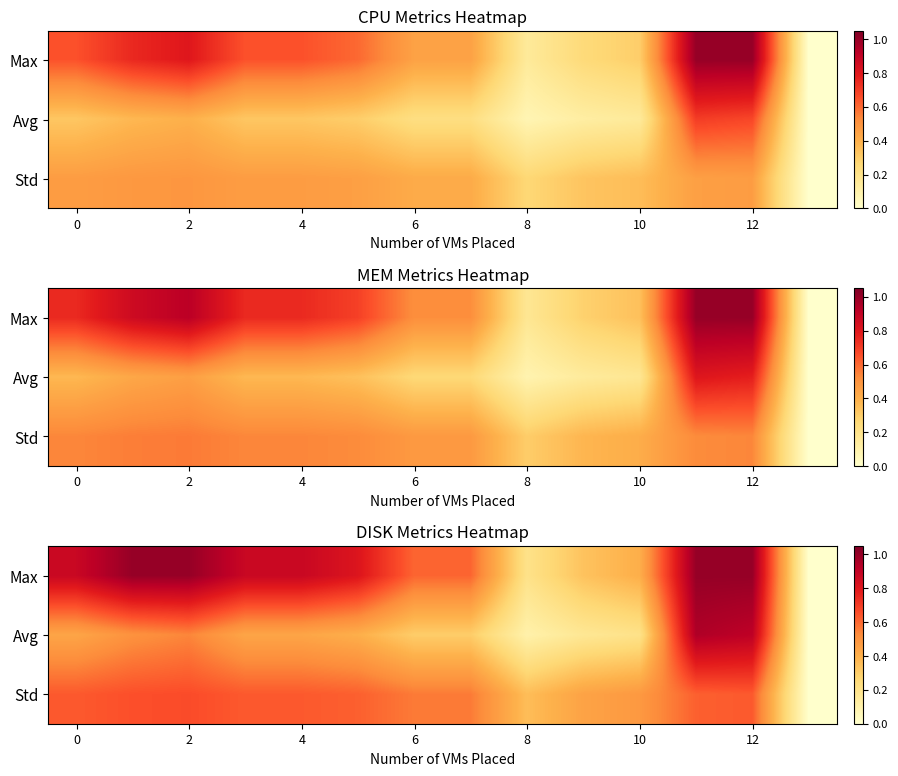

How many distinct data groups are displayed?

3